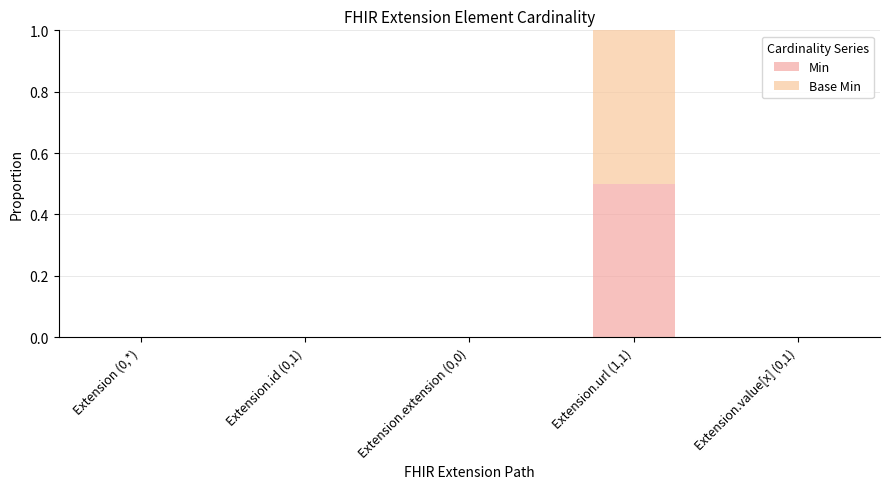

Does the chart contain stacked bars?

Yes